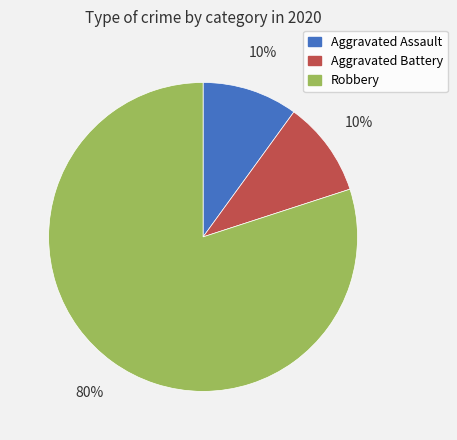

Do Robbery and Aggravated Battery together represent more than half of the pie?

Yes